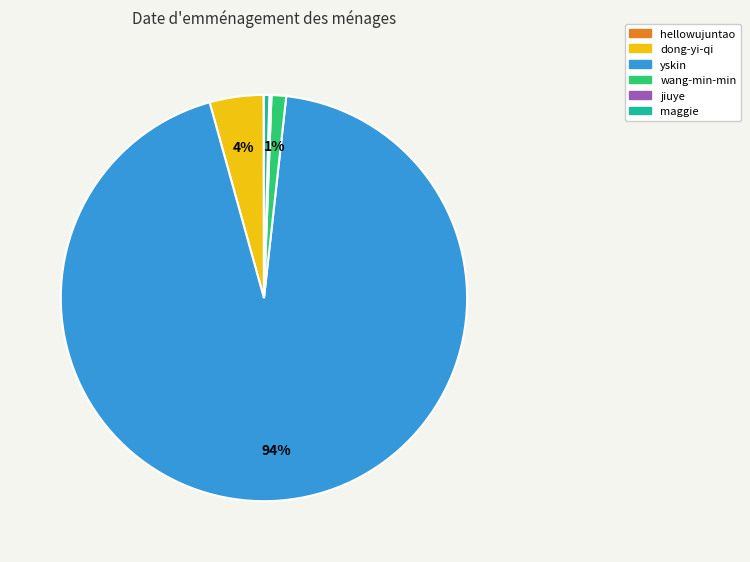

Is the sum of yskin and dong-yi-qi greater than half?

Yes